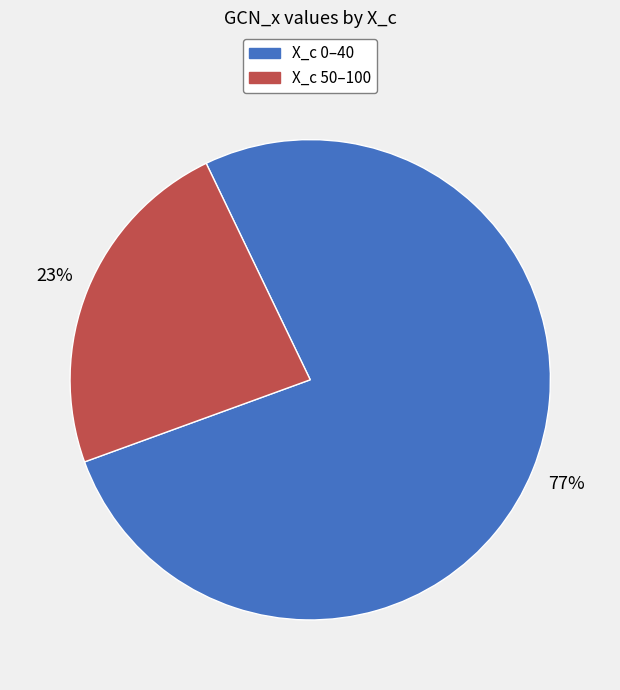

To the nearest percent, what is the average slice percentage?

50%